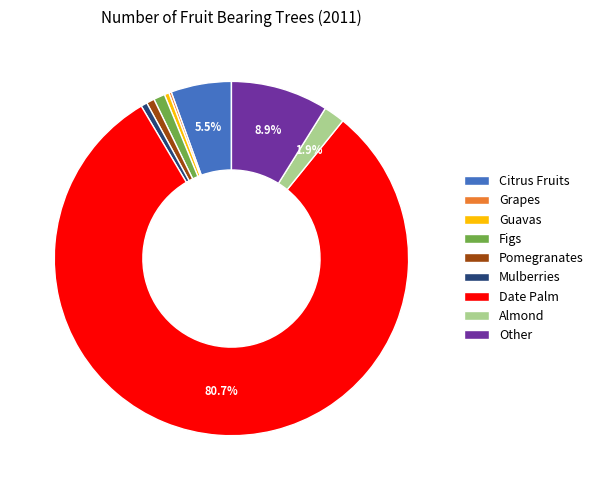

What portion of the pie excludes Other?

91.1%